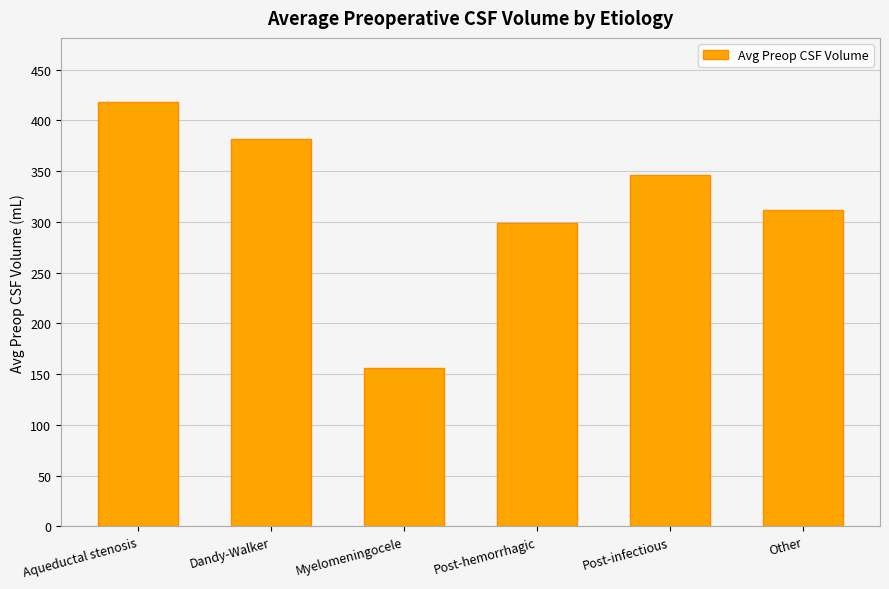

True or false: the data shows 381.2 at Dandy-Walker.

True